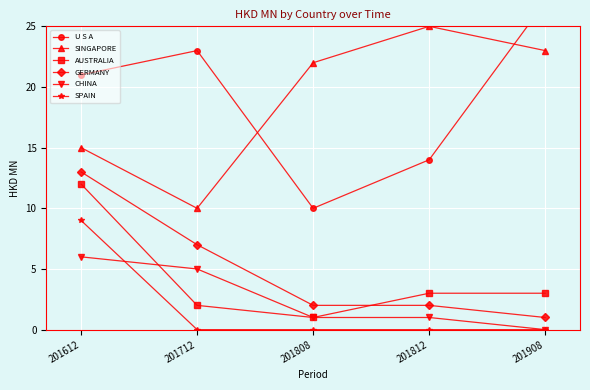

What is the sum of the SINGAPORE values at 201908 and 201712?

33